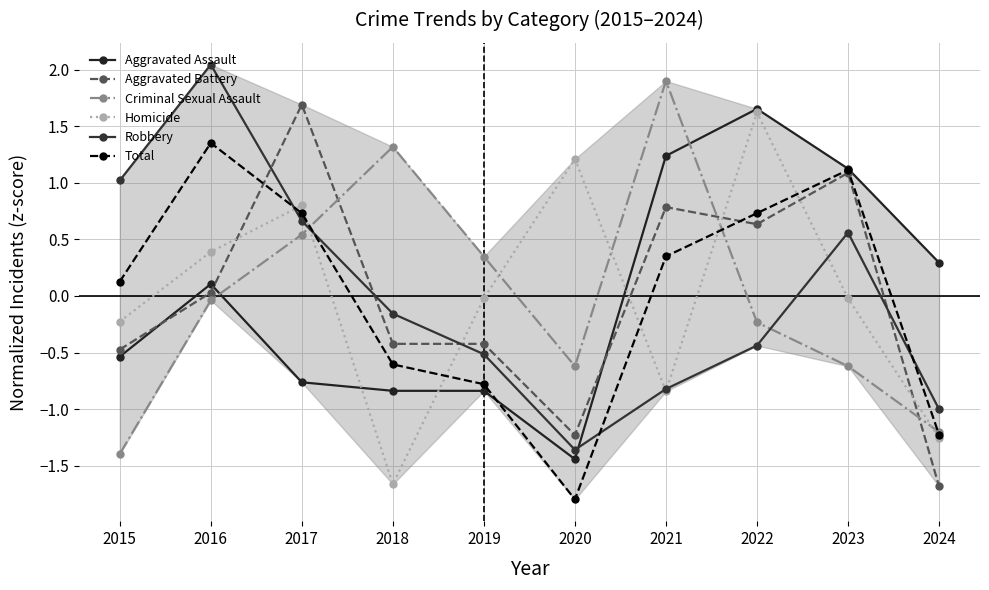

List the series in order of their peak value, highest first.

Robbery, Criminal Sexual Assault, Aggravated Battery, Aggravated Assault, Homicide, Total